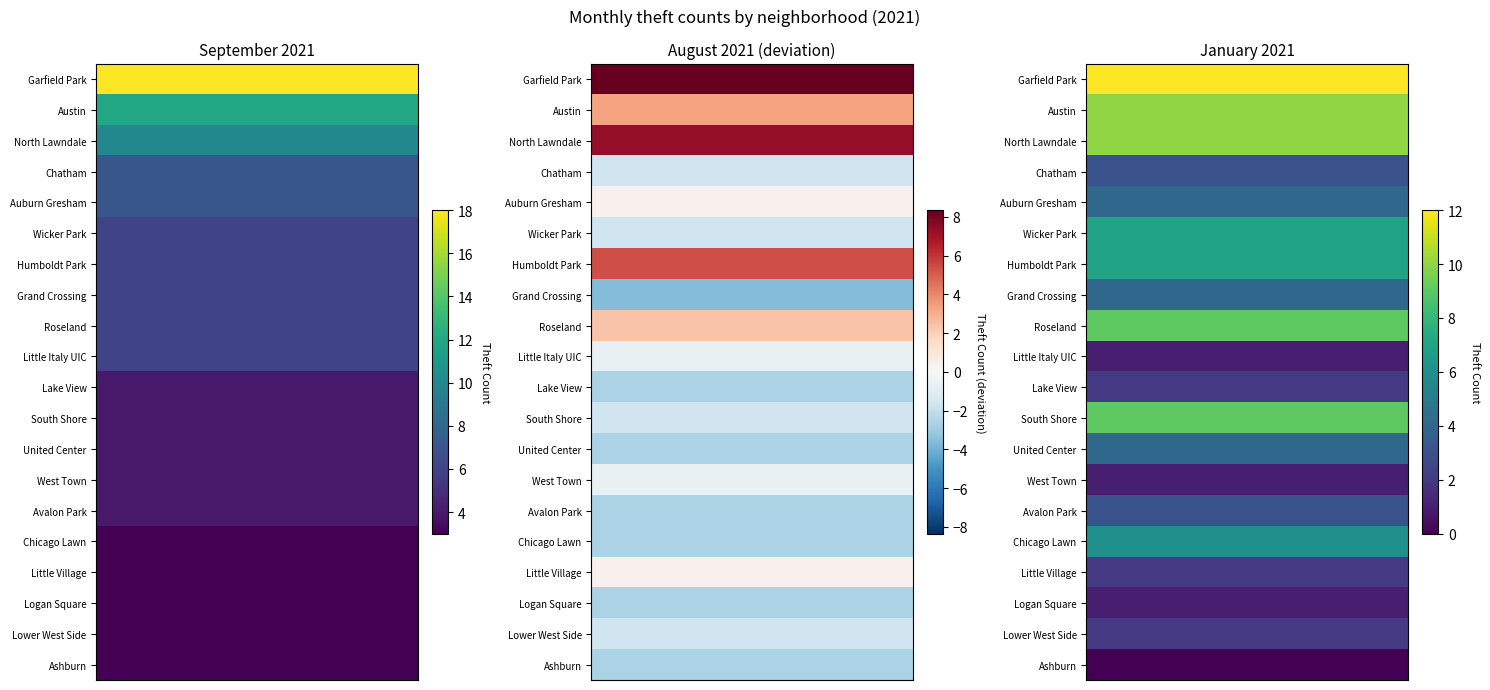

Count the number of data series in this chart.

3